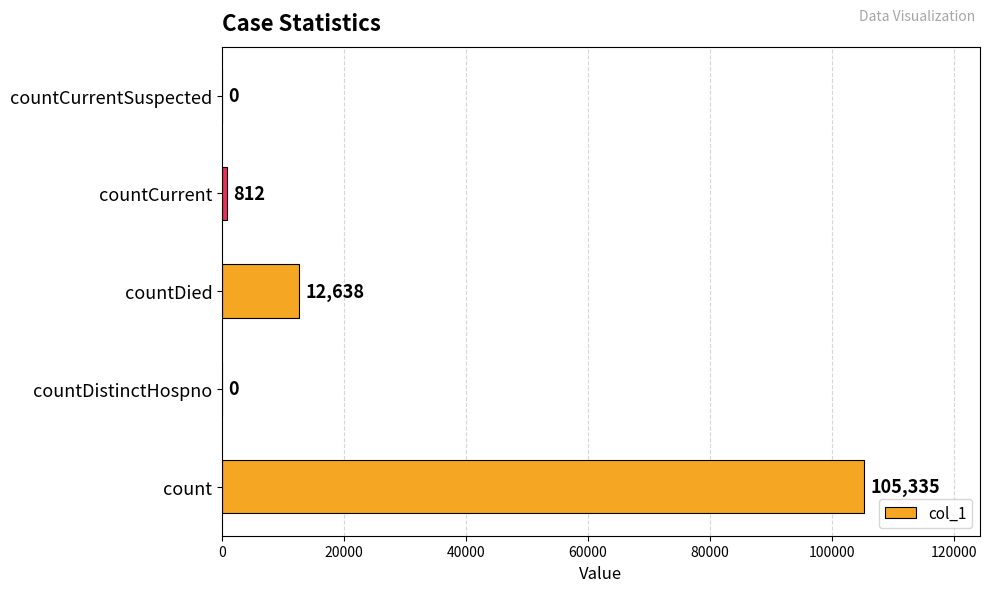

Does the chart contain stacked bars?

No